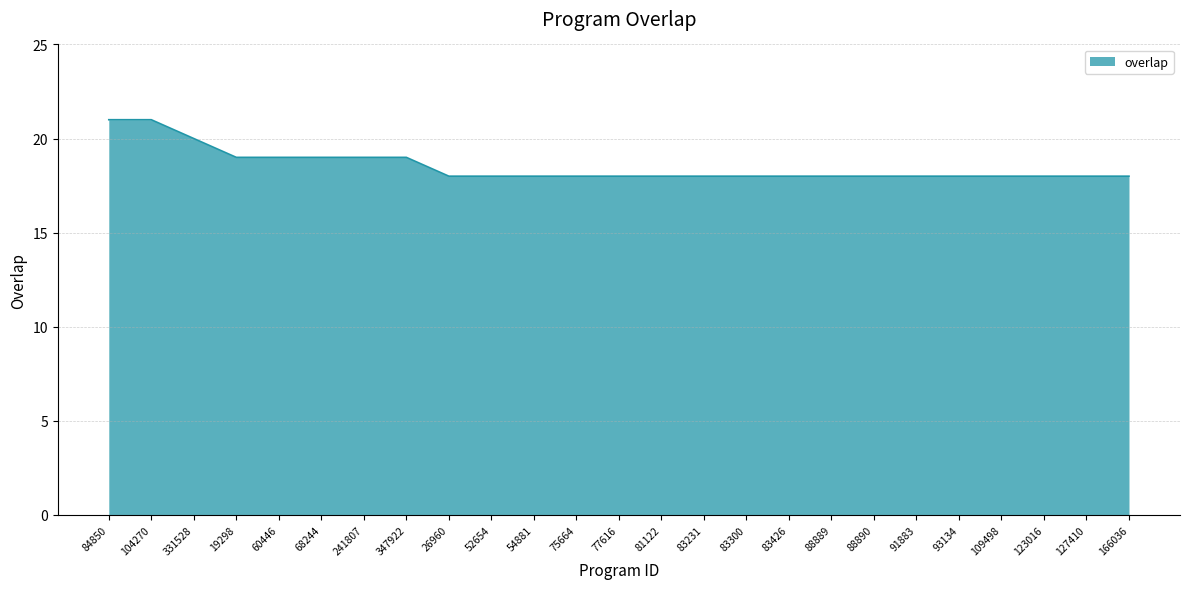

What is the sum of the values at 123016 and 127410?

36